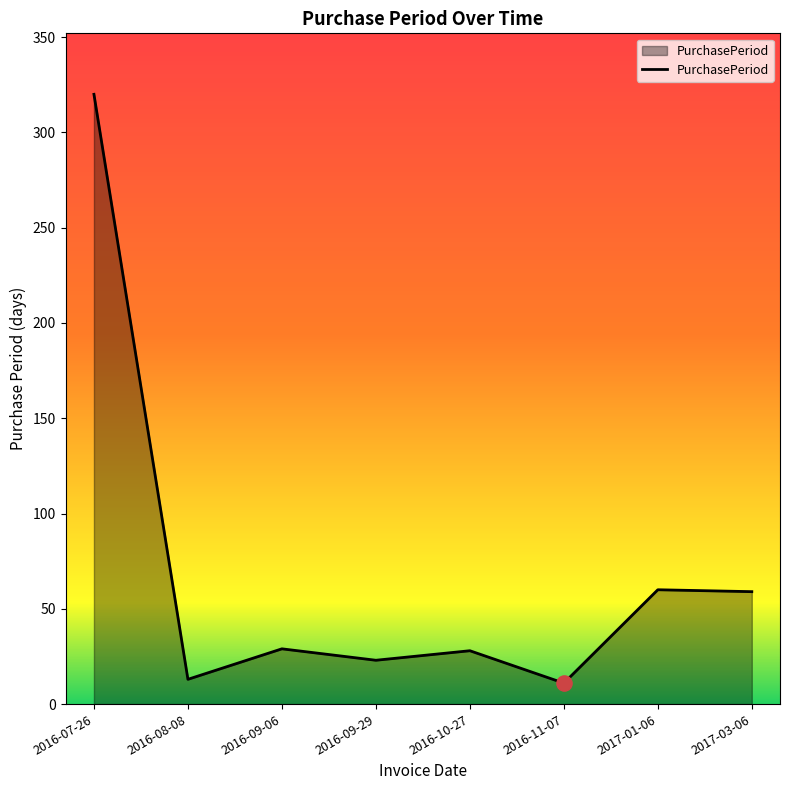

What is the ratio of the value at 2016-07-26 to the value at 2017-03-06?

5.4